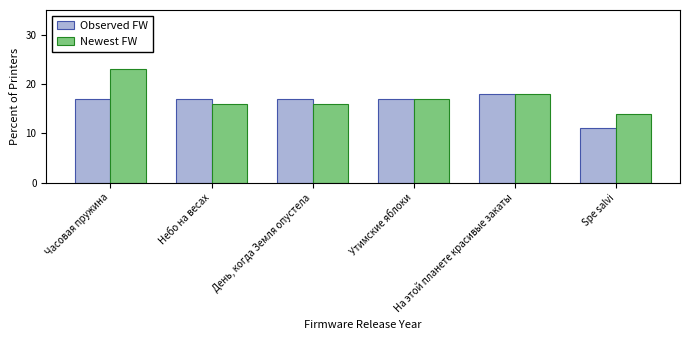

Count the Newest FW values in the range 16 to 18.

4